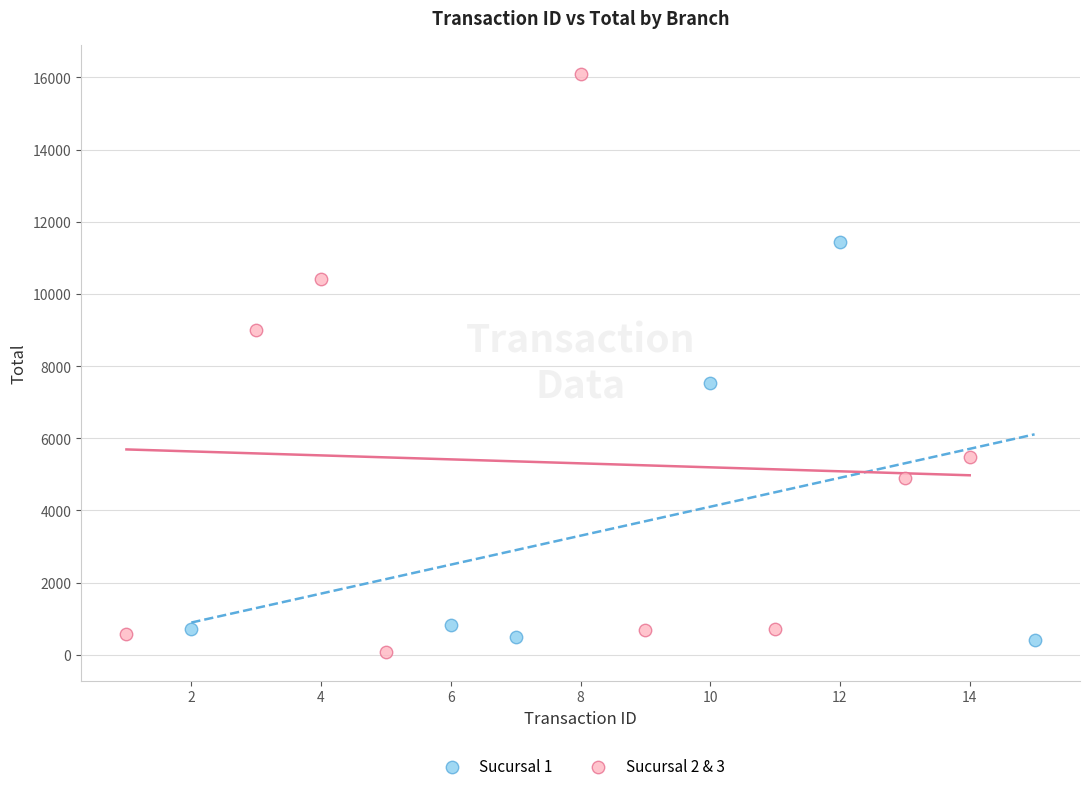

What are all the series names shown in the legend?

Sucursal 1, Sucursal 2 & 3